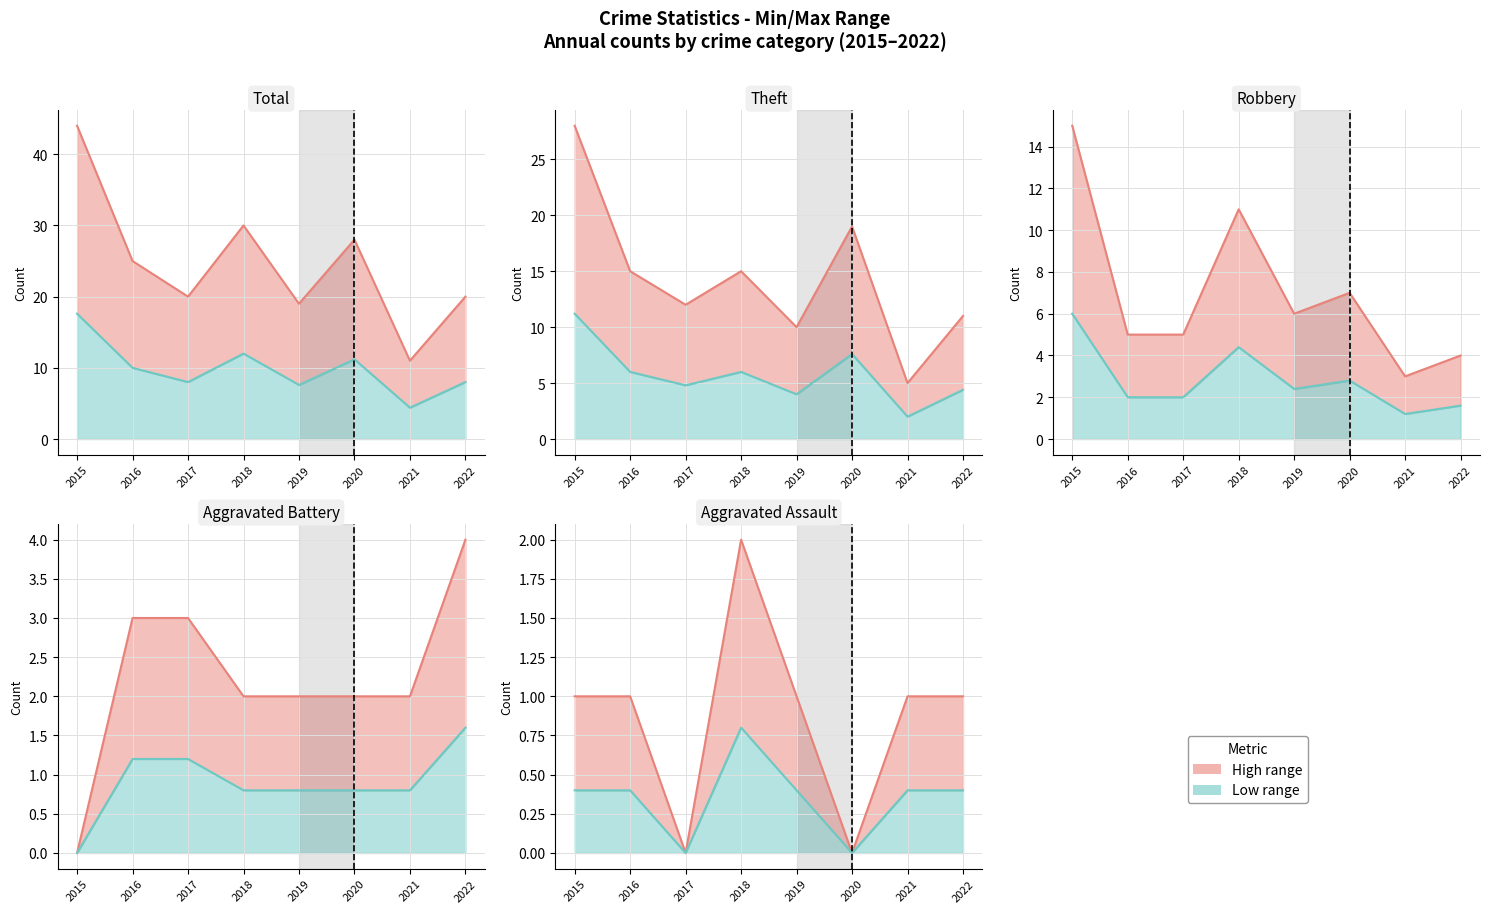

Where does the Aggravated Assault series first go above 1?

2018